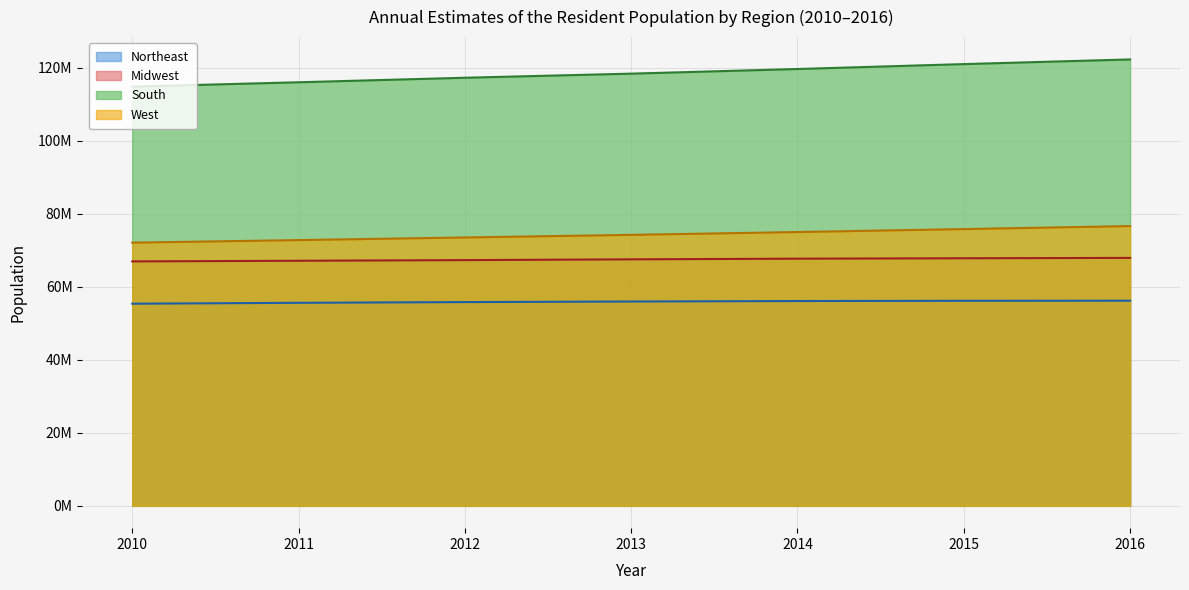

True or false: Midwest and South cross at least once.

False